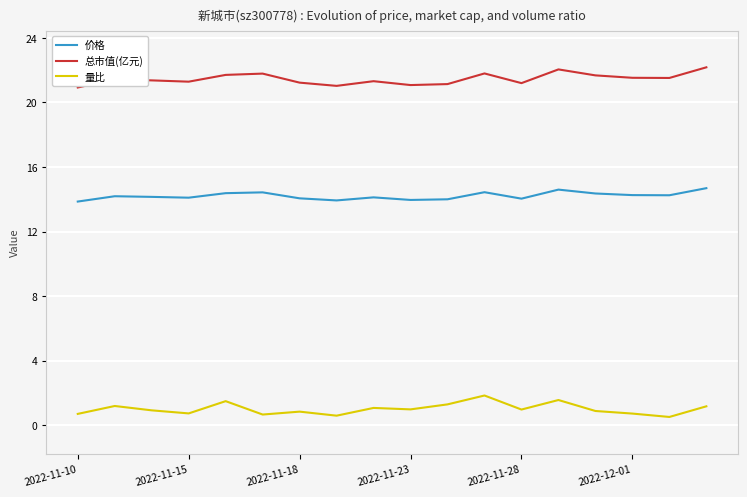

How many series are shown in this chart?

3